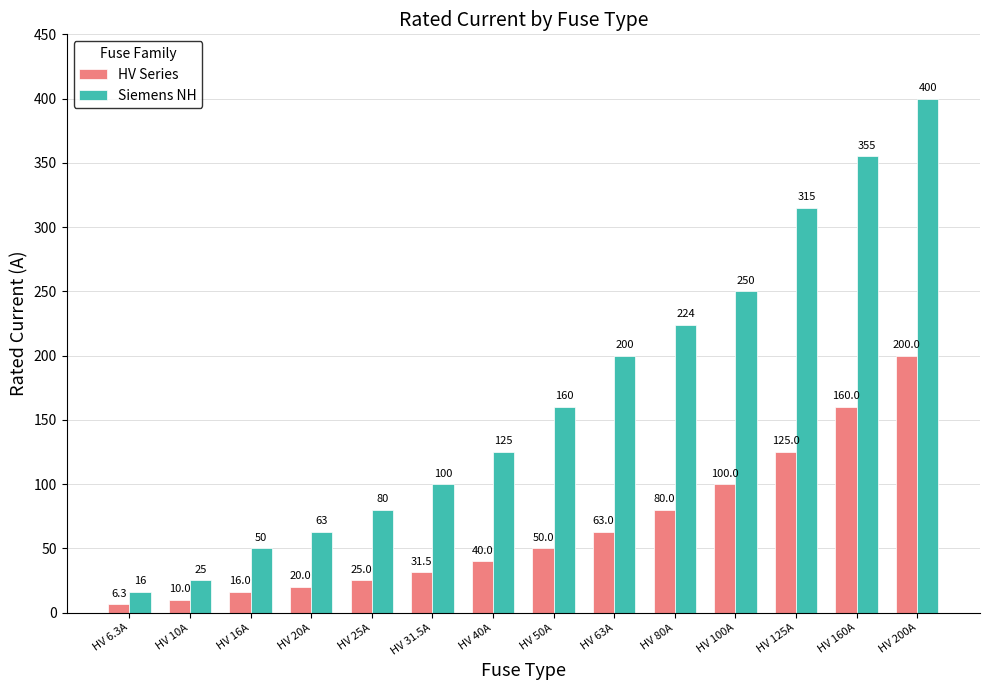

Does the chart contain stacked bars?

No